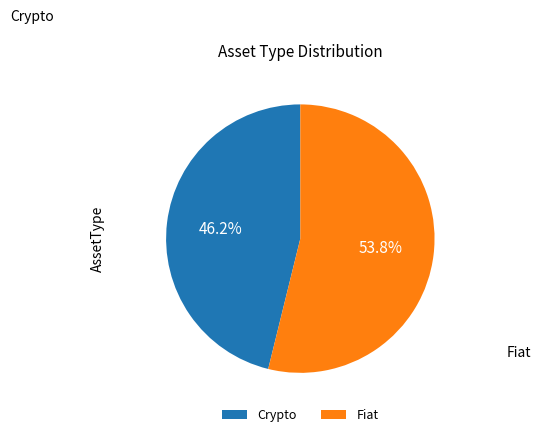

Is the sum of Fiat and Crypto greater than half?

Yes